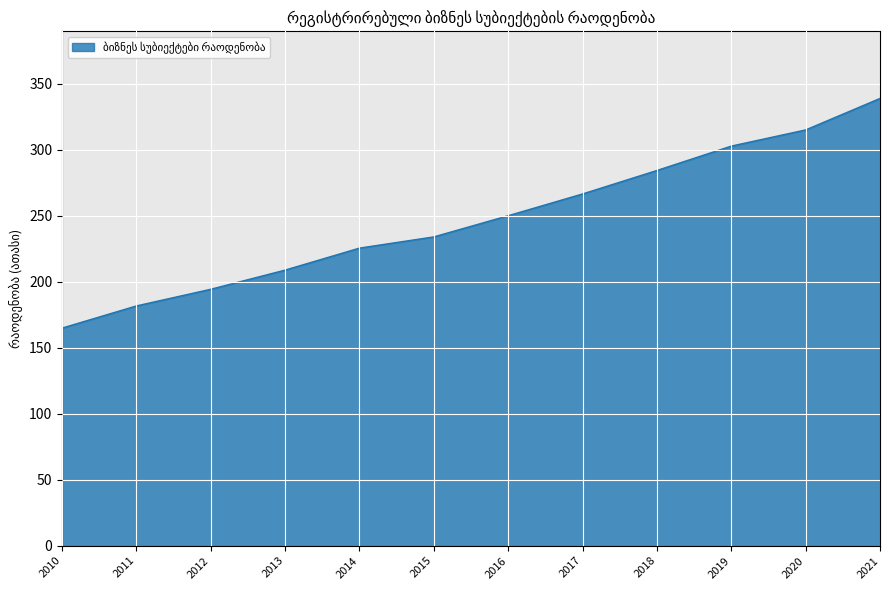

At which category does the chart reach its minimum across all series?

2010